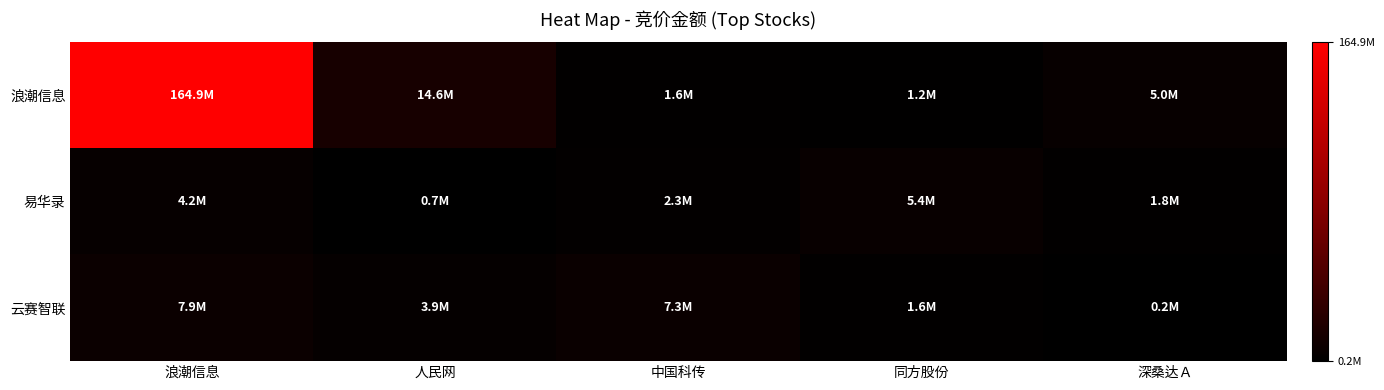

Which series changed the most between 人民网 and 中国科传?

浪潮信息